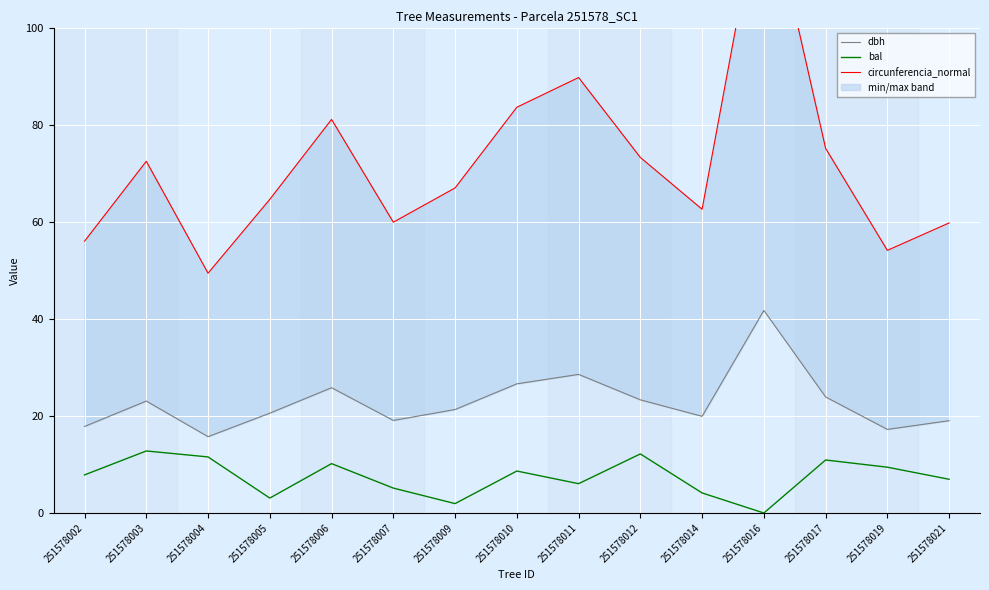

Where does the circunferencia_normal series first go above 67?

251578003